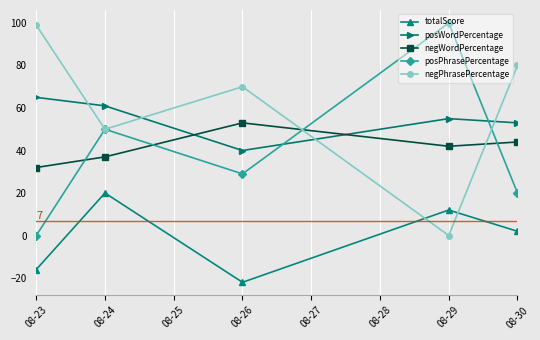

What is the value of the posWordPercentage point at the 5th from the left?

53